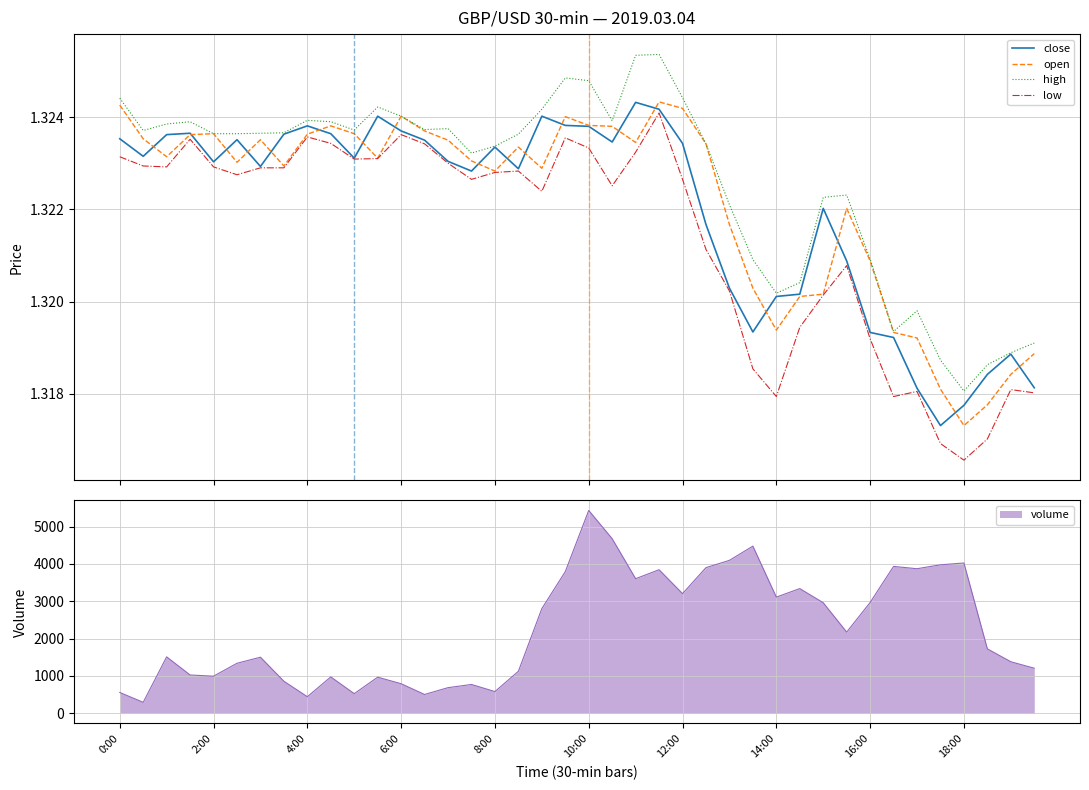

Is this an area chart (filled region under the line)?

No